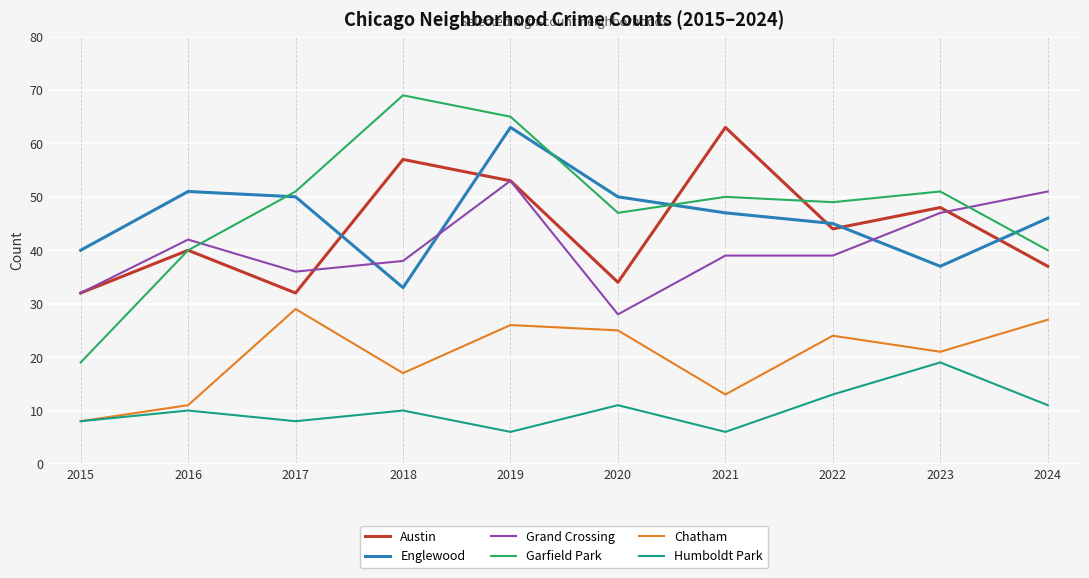

True or false: Englewood and Chatham intersect in this chart.

False